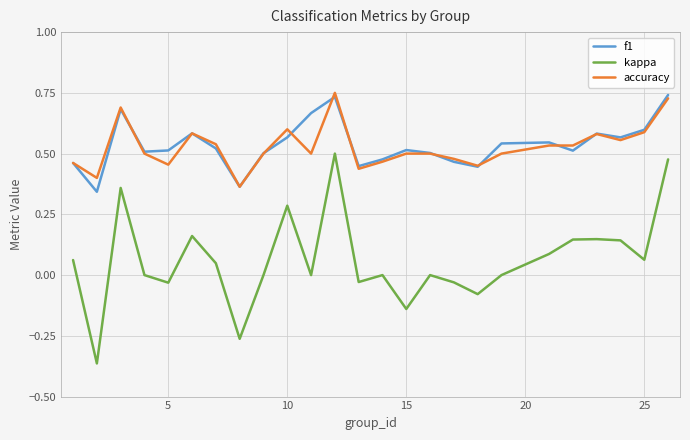

True or false: f1 and kappa cross at least once.

False